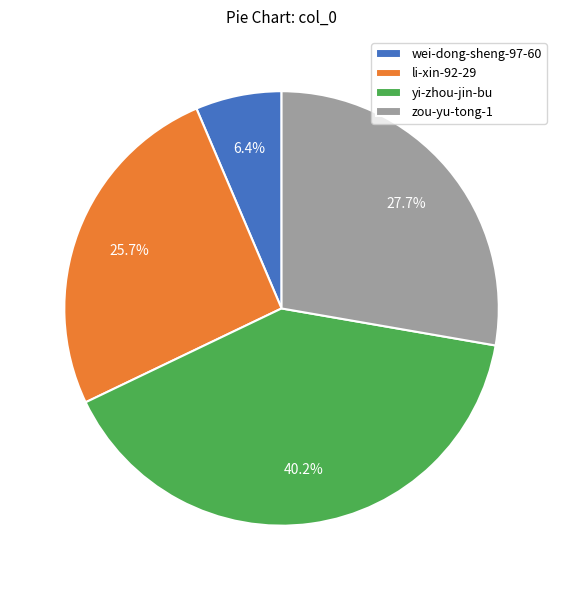

Is it true that wei-dong-sheng-97-60 is 6% of the pie?

True